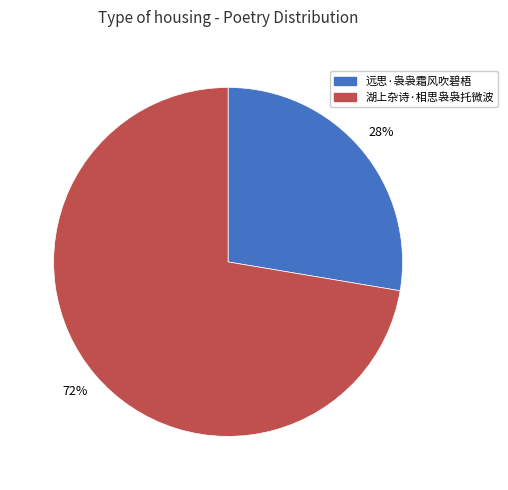

The 远思·袅袅霜风吹碧梧 slice represents 38% of the pie. True or false?

False